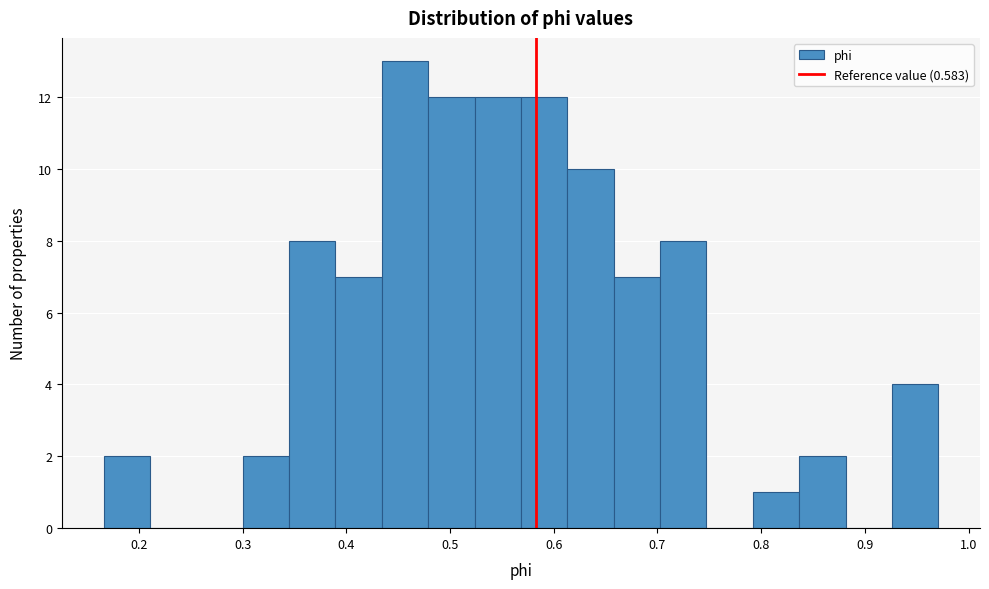

Over which range of the x-axis is the bar tallest?

0.43 to 0.48